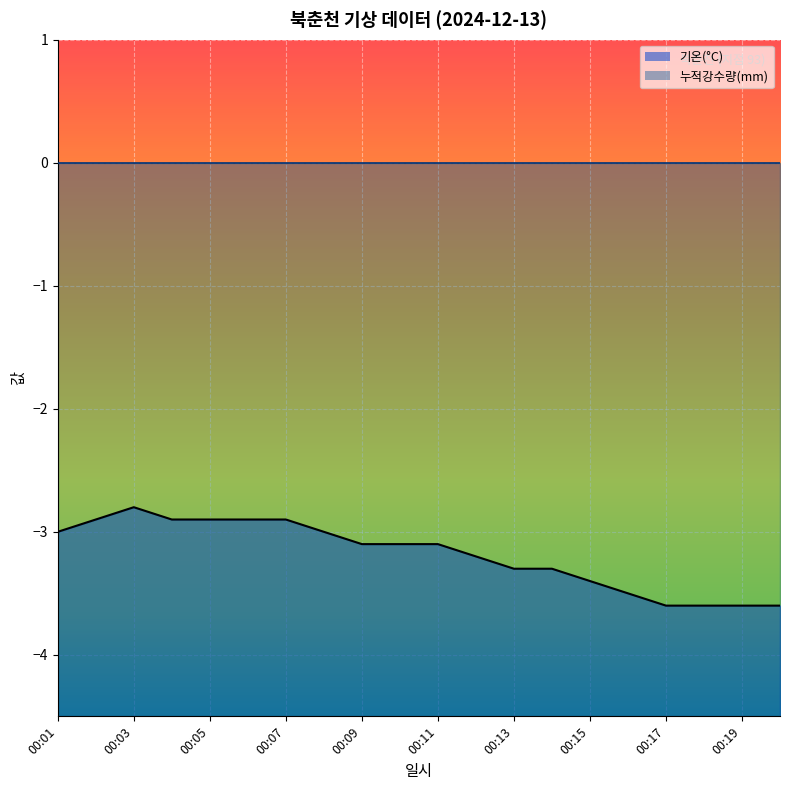

List the labels in order of value, largest first.

00:03, 00:02, 00:04, 00:05, 00:06, 00:07, 00:01, 00:08, 00:09, 00:10, 00:11, 00:12, 00:13, 00:14, 00:15, 00:16, 00:17, 00:18, 00:19, 00:20